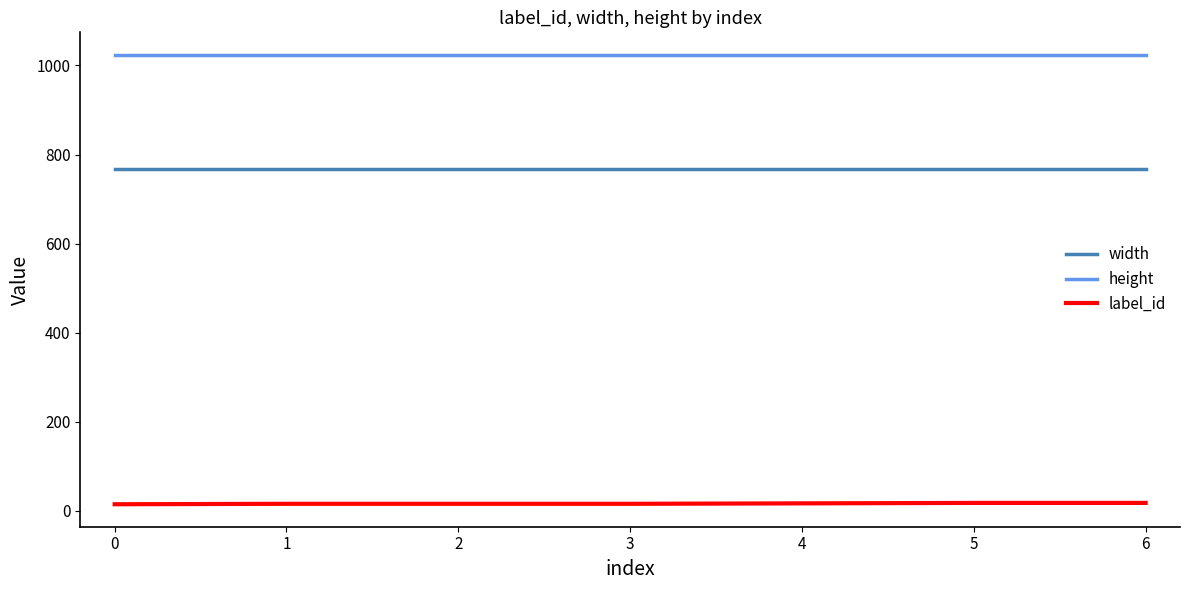

True or false: width and label_id cross at least once.

False